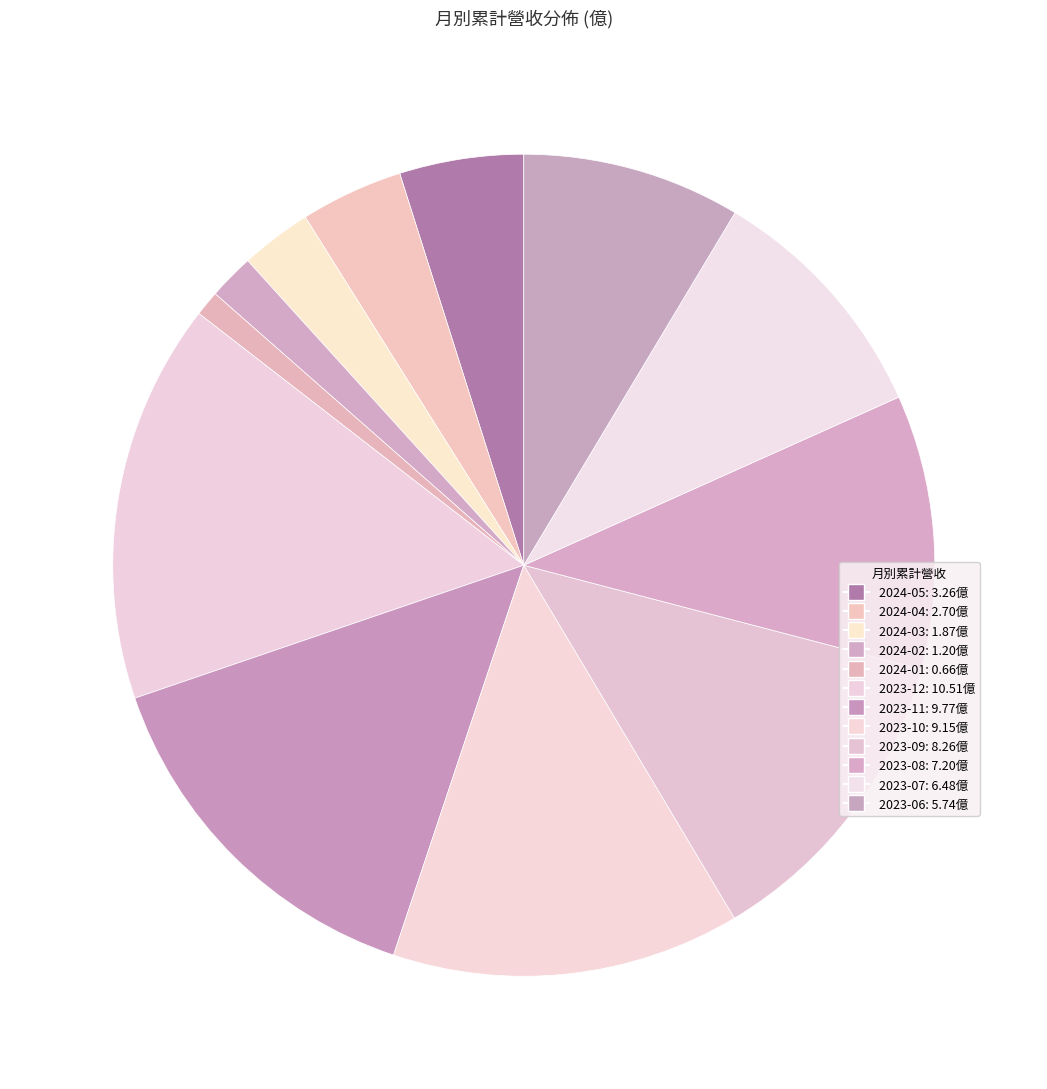

Is it true that 2024-03 is 1% of the pie?

False